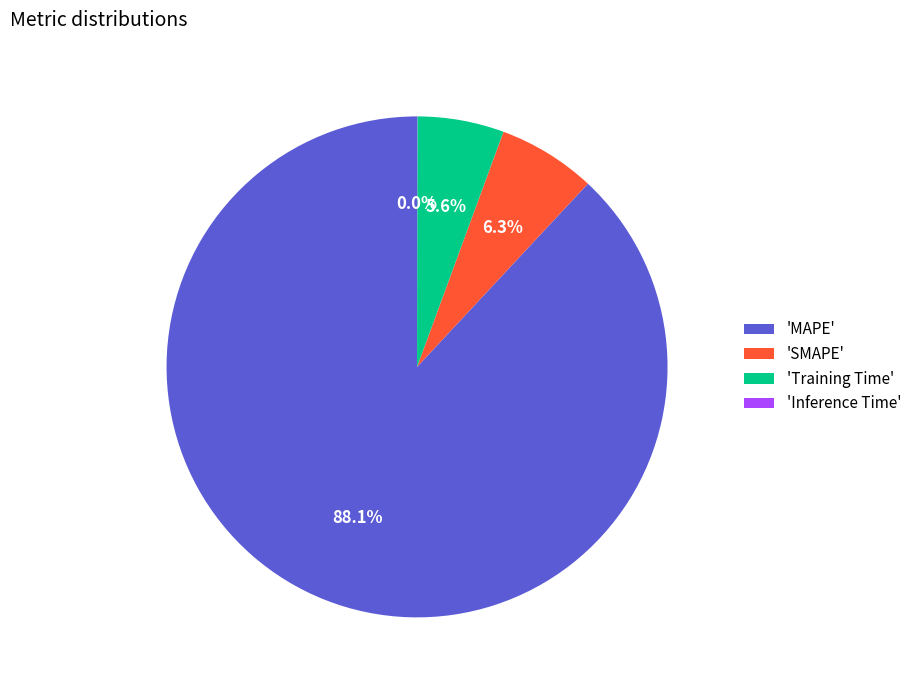

To the nearest percent, what is the difference between the largest and smallest slice percentages?

88%